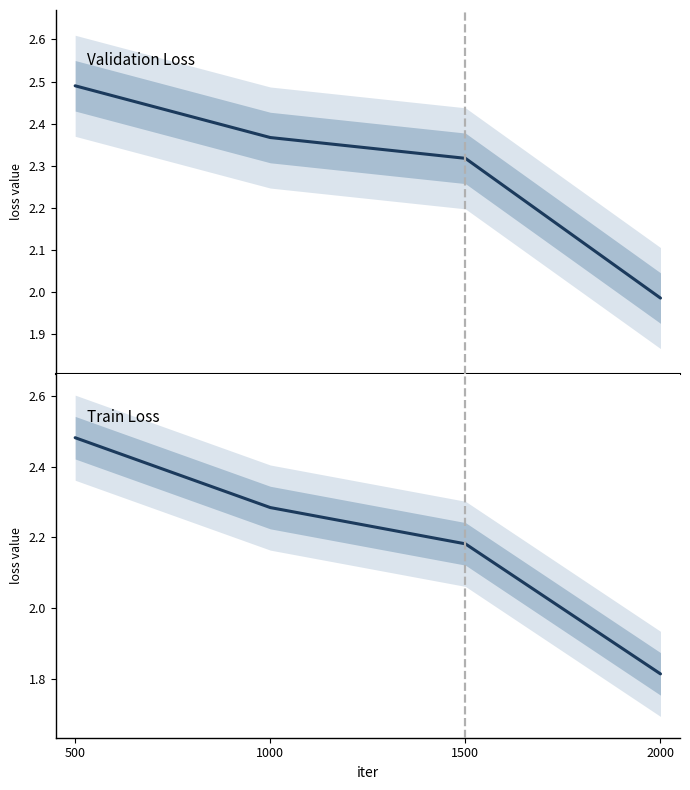

At how many categories does at least one series exceed 2?

3